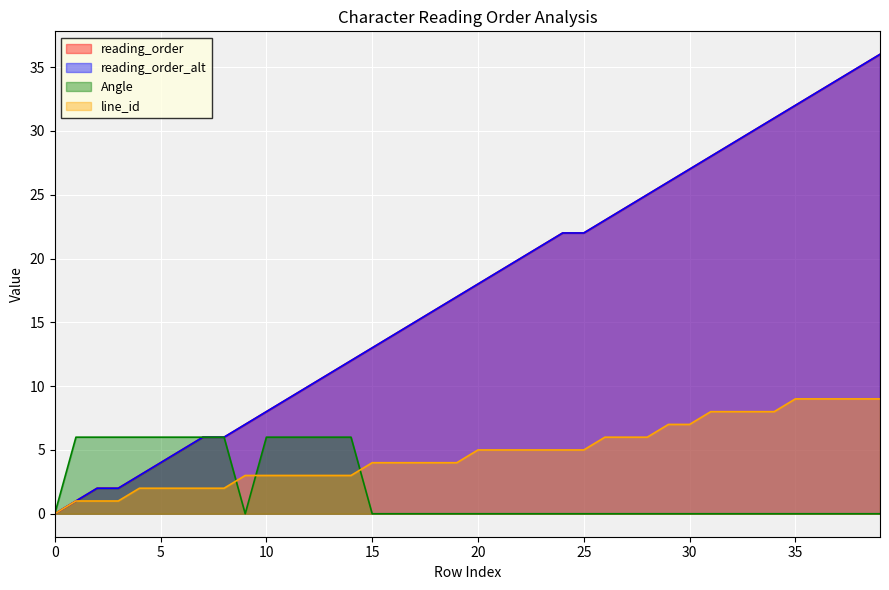

What is the total value across all series at 27?

54